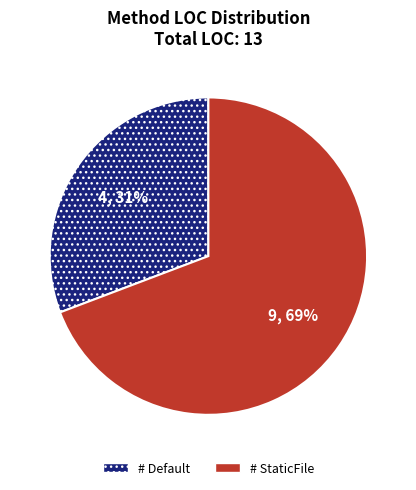

To the nearest percent, what is the difference between the largest and smallest slice percentages?

38%